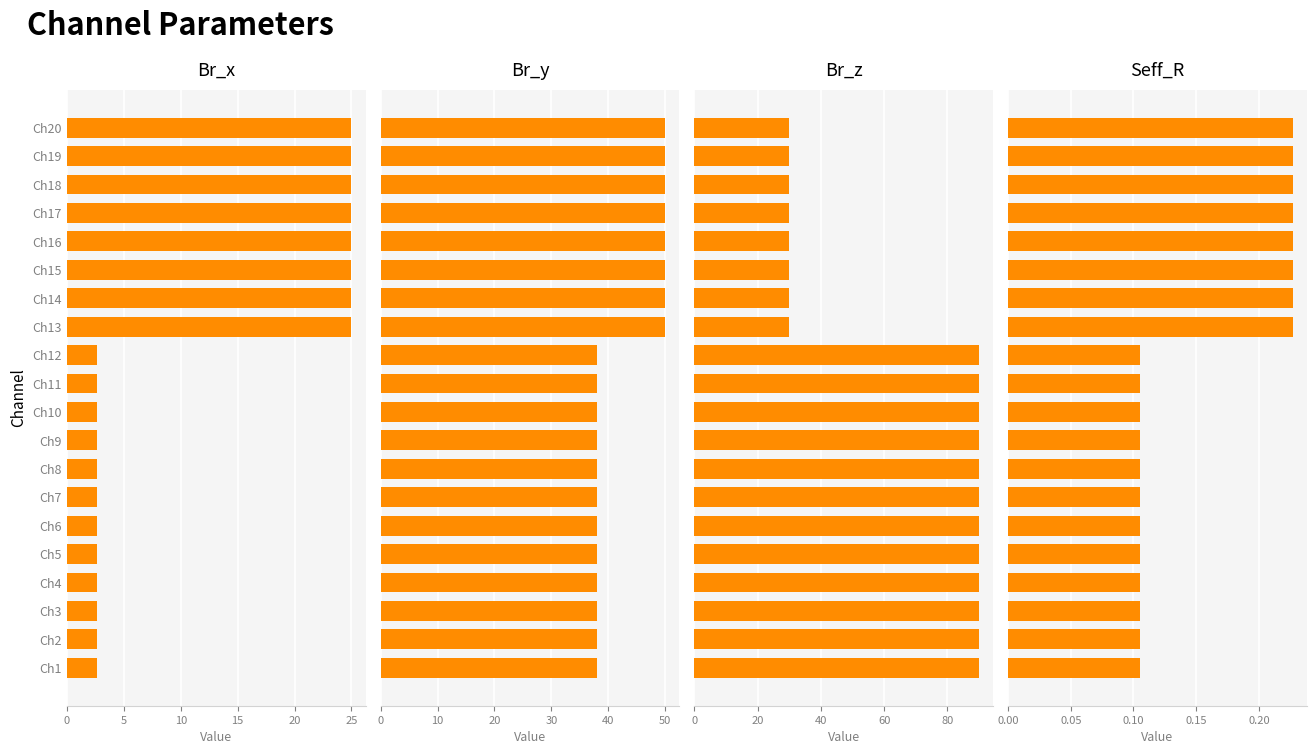

How many bars are there in each group?

4